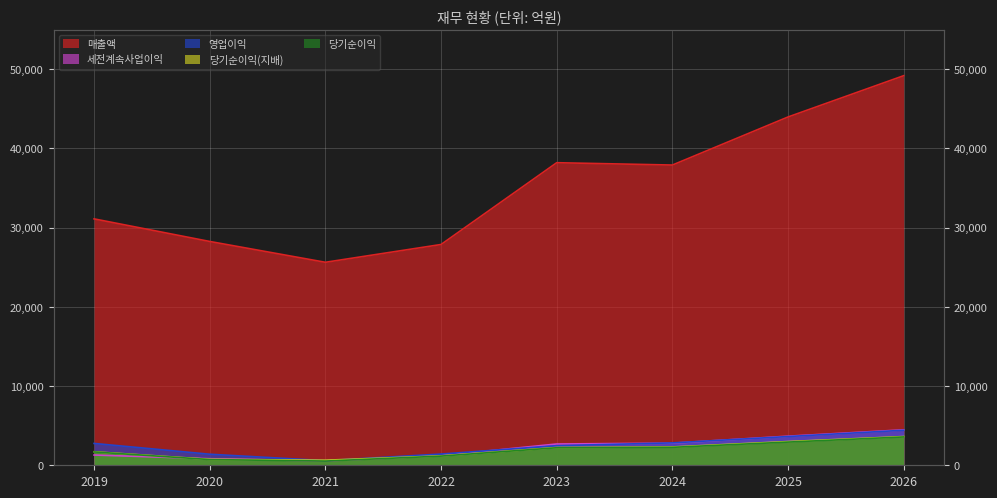

Where does the 당기순이익(지배) series first go above 2240?

2024